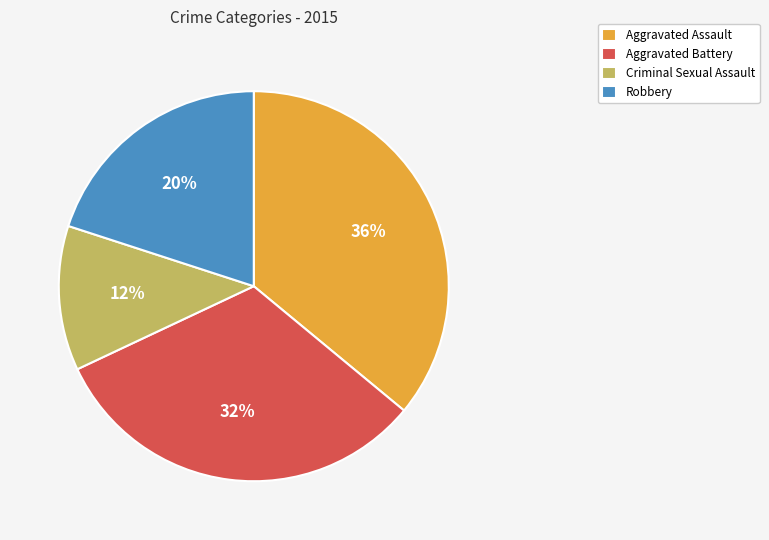

Is Criminal Sexual Assault the majority of the pie?

No